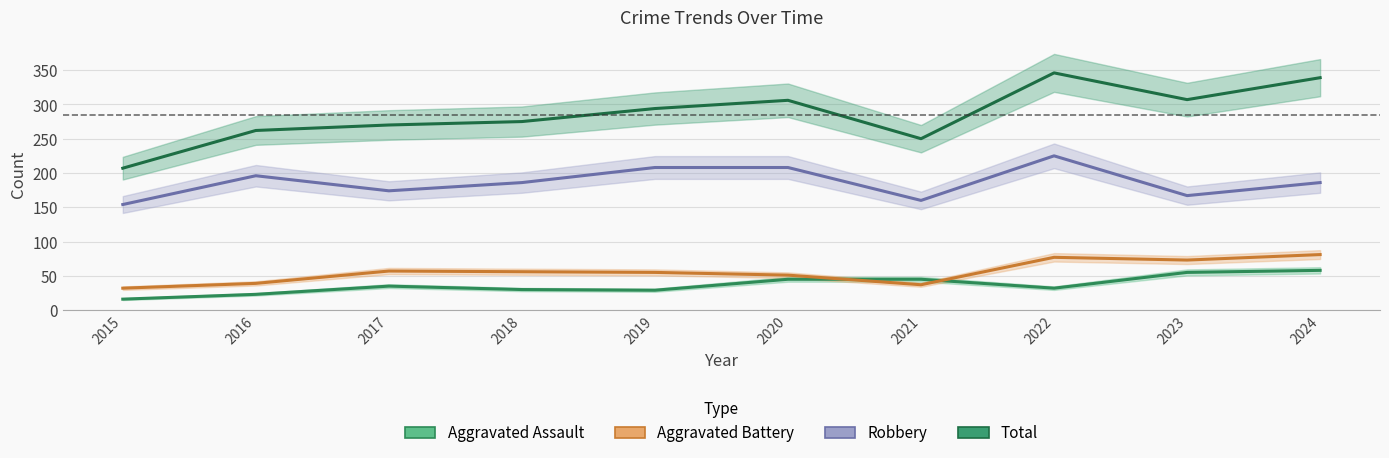

In Robbery, how many points are higher than both neighbors (excluding endpoints)?

2